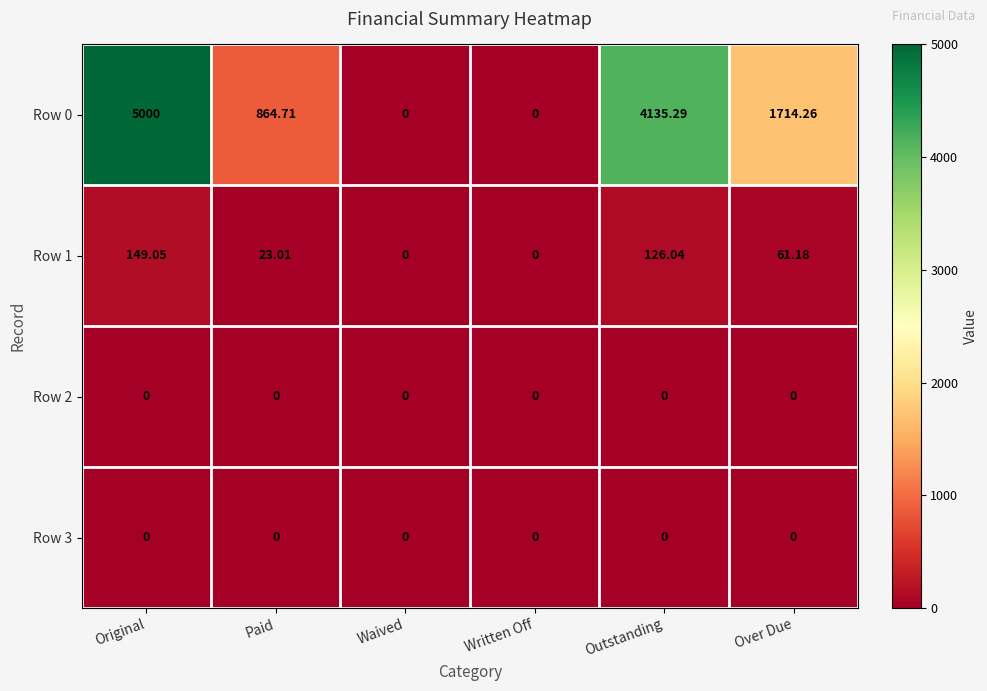

Is the value of Row 1 at Original greater than the value of Row 0 at Waived?

Yes